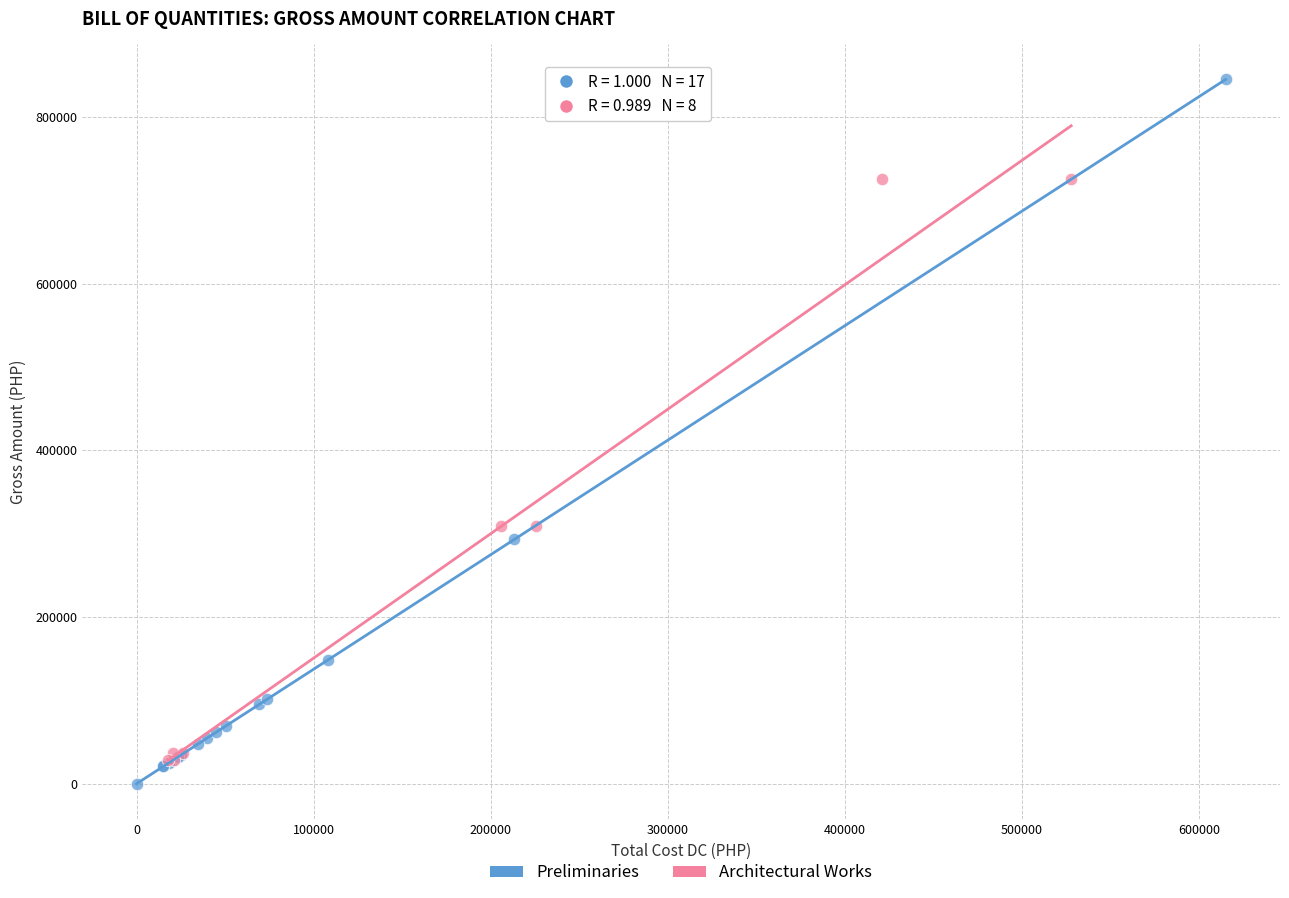

Which series has the largest Y range (max minus min)?

Preliminaries